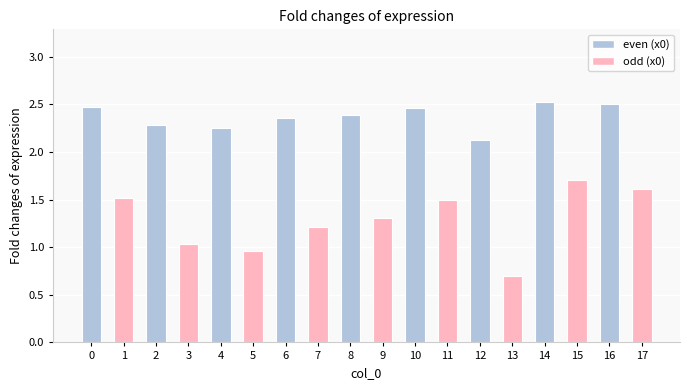

At which category does the chart reach its minimum across all series?

13